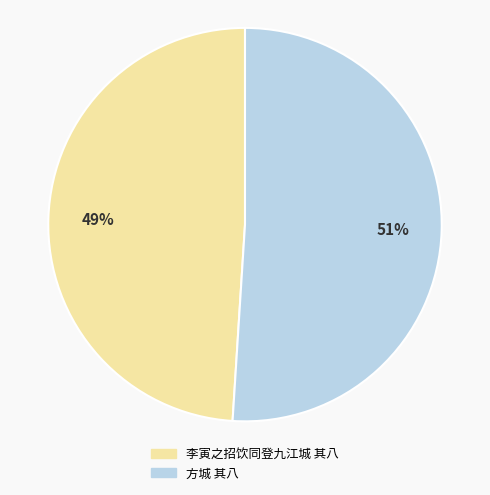

Does 李寅之招饮同登九江城 其八 account for over 50% of the chart?

No